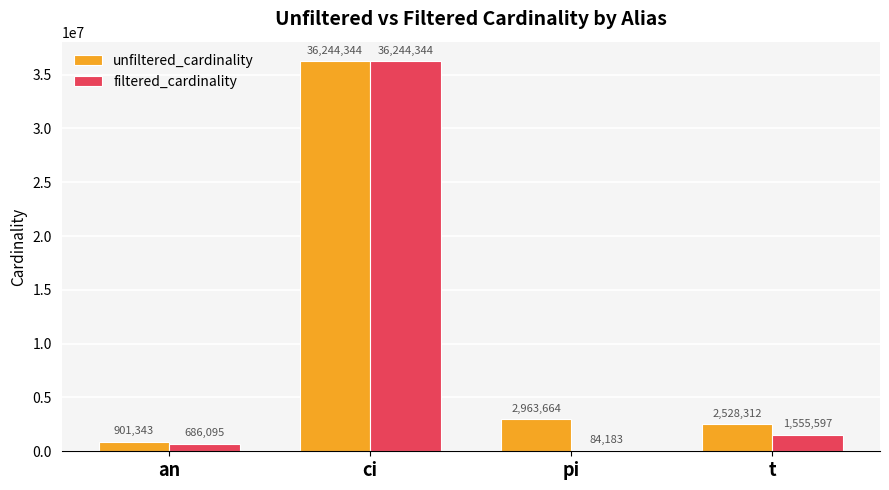

What is the total value across all series at ci?

72488688